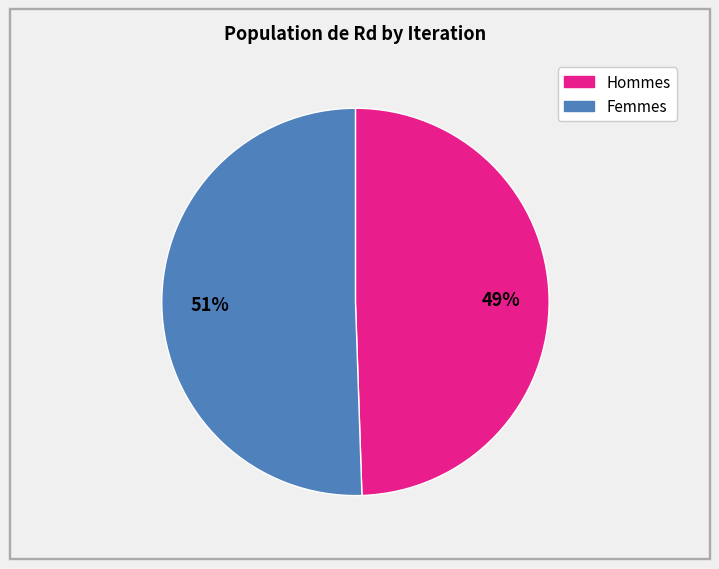

To the nearest percent, what is the average slice percentage?

50%